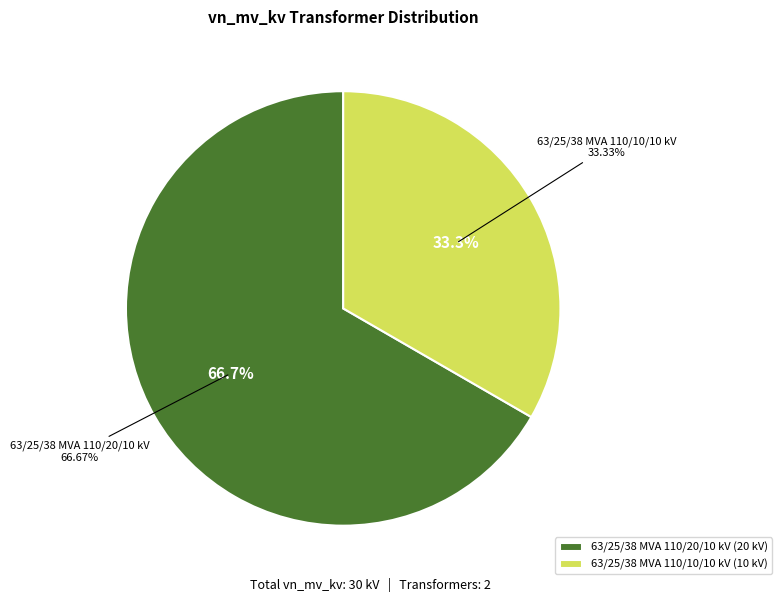

Is there a majority slice in this chart?

Yes